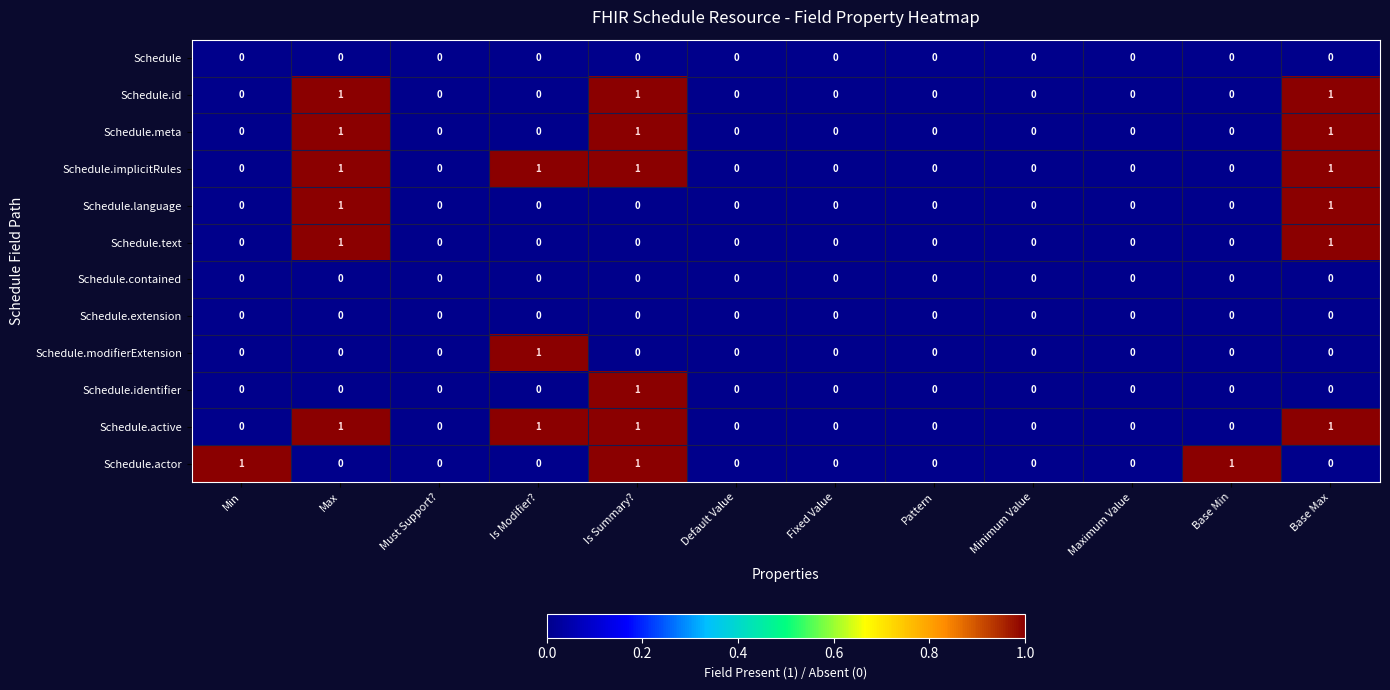

What is the total value across all series at Max?

6